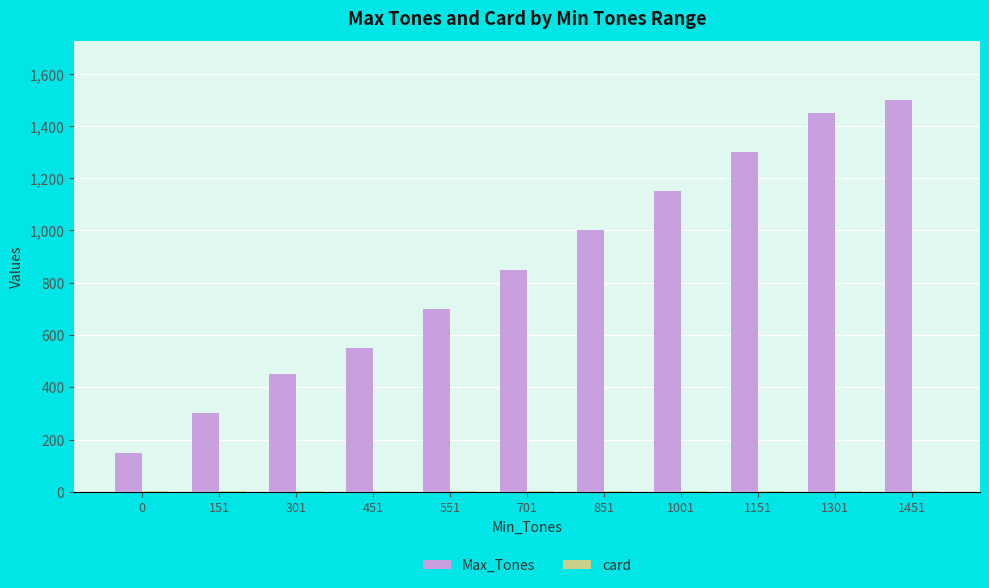

True or false: Max_Tones has a value of 87 at 0.

False